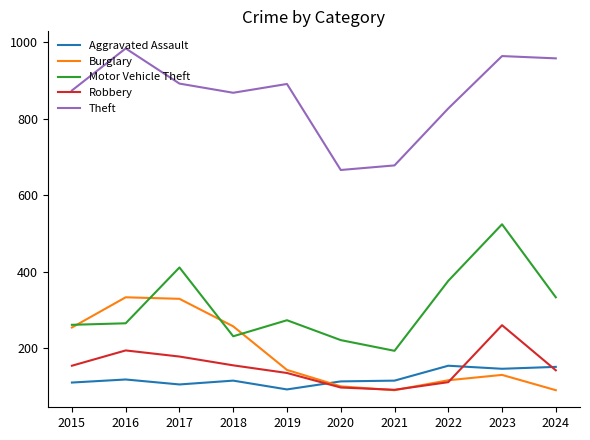

True or false: Motor Vehicle Theft and Aggravated Assault intersect in this chart.

False